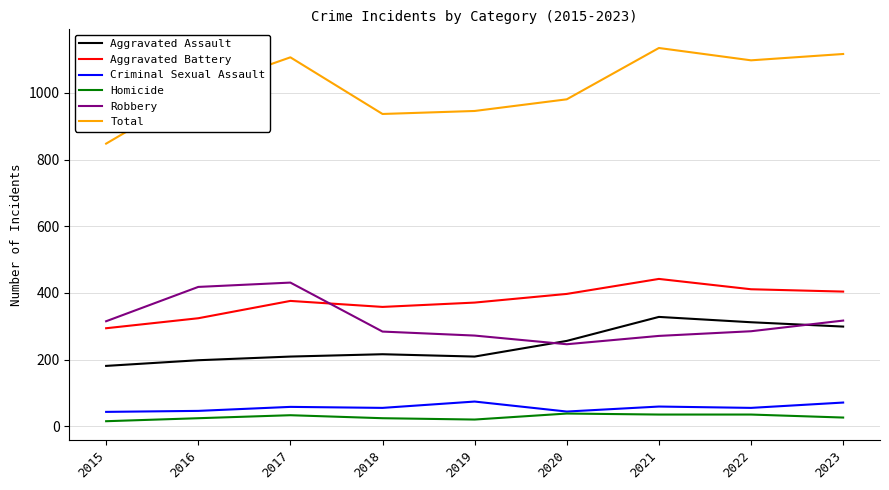

True or false: Criminal Sexual Assault and Aggravated Battery intersect in this chart.

False